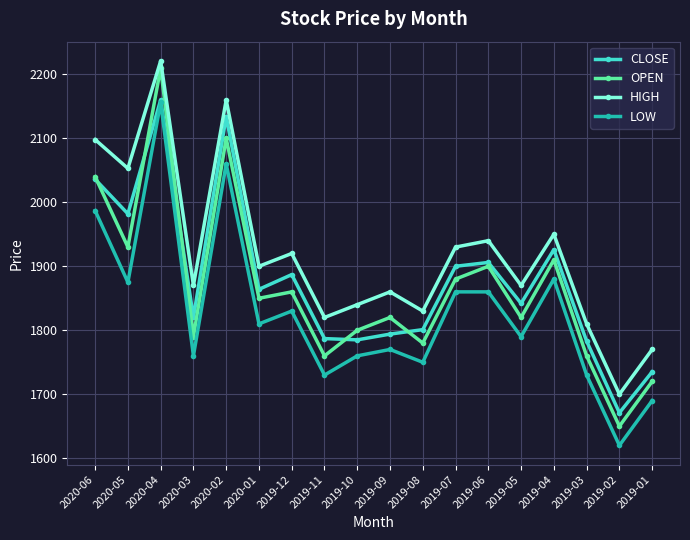

Does the chart have visible grid lines?

Yes